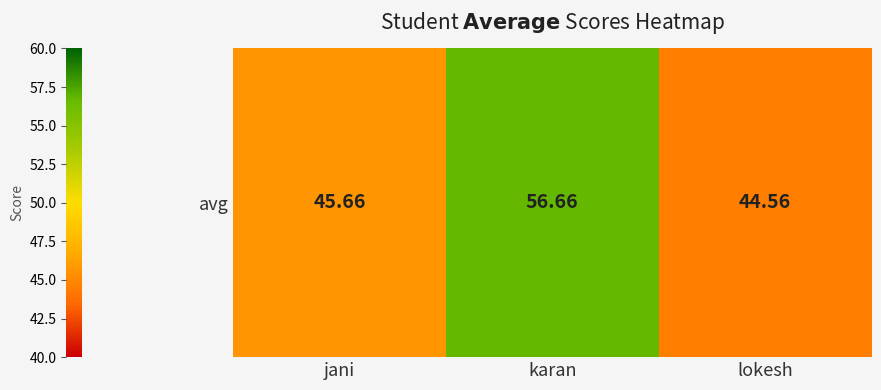

Between karan and jani, which is larger?

karan